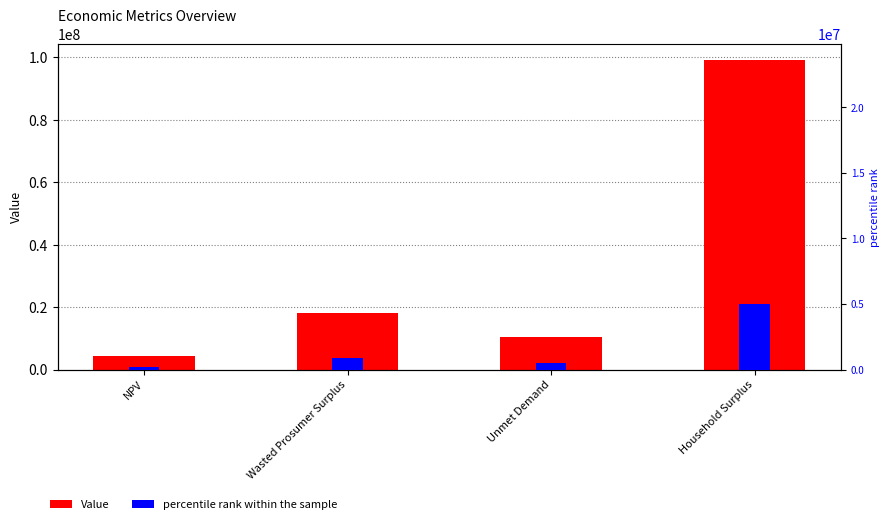

What is the label of the 4th bar from the left?

Household Surplus